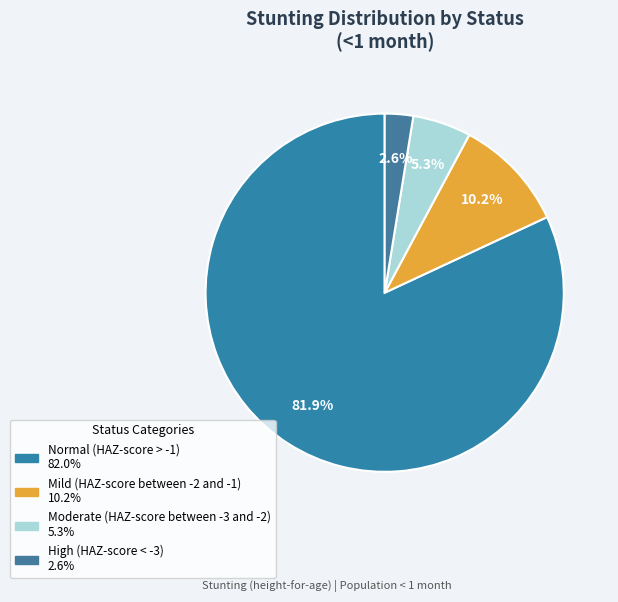

Count the number of slices in the pie.

4